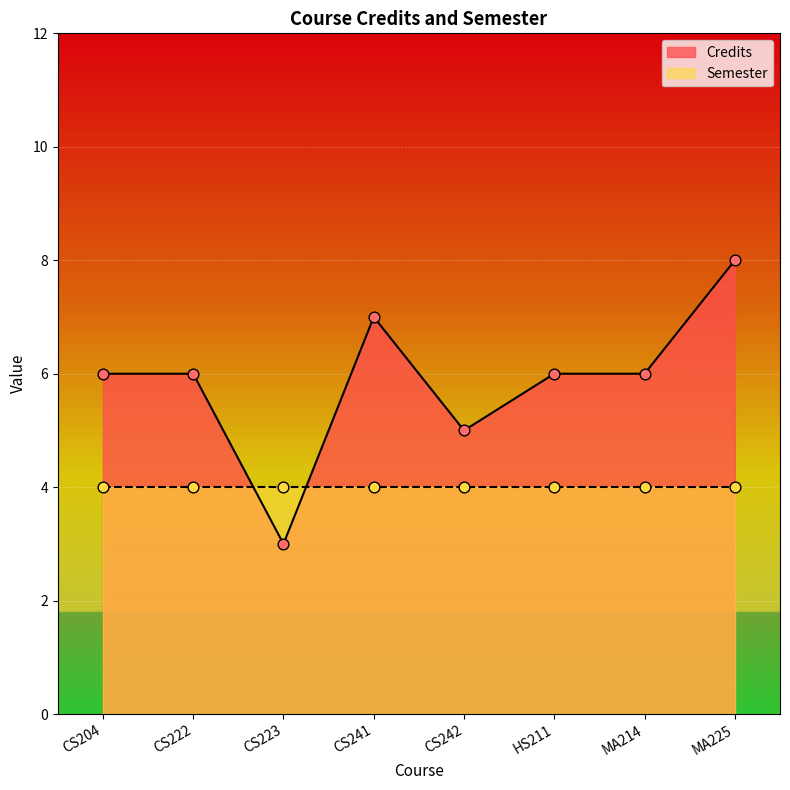

Which has a higher value, CS241 or CS204?

CS241